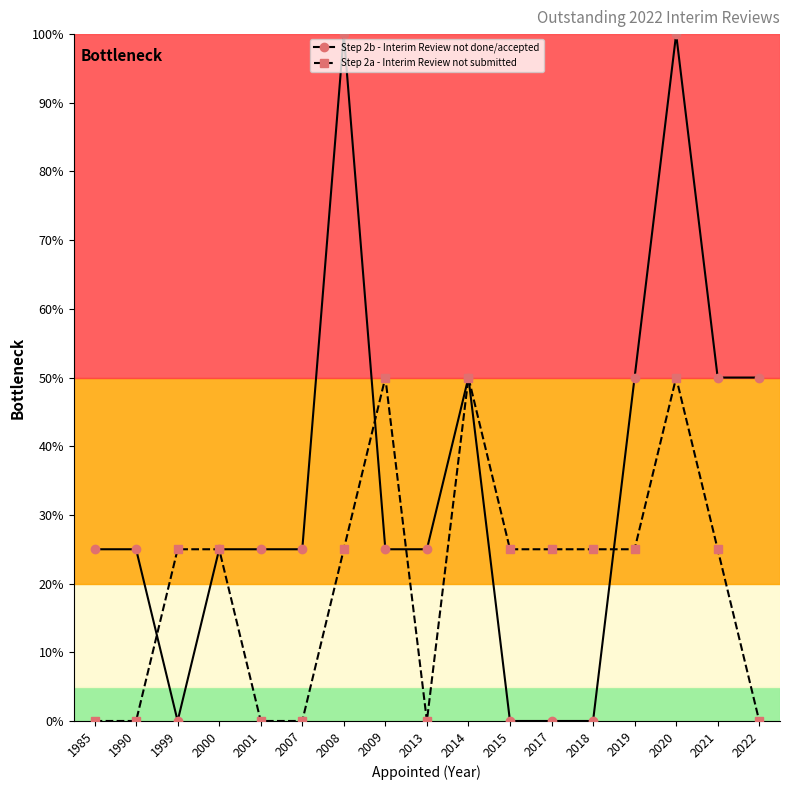

At which category is the sum across all series the highest?

2020